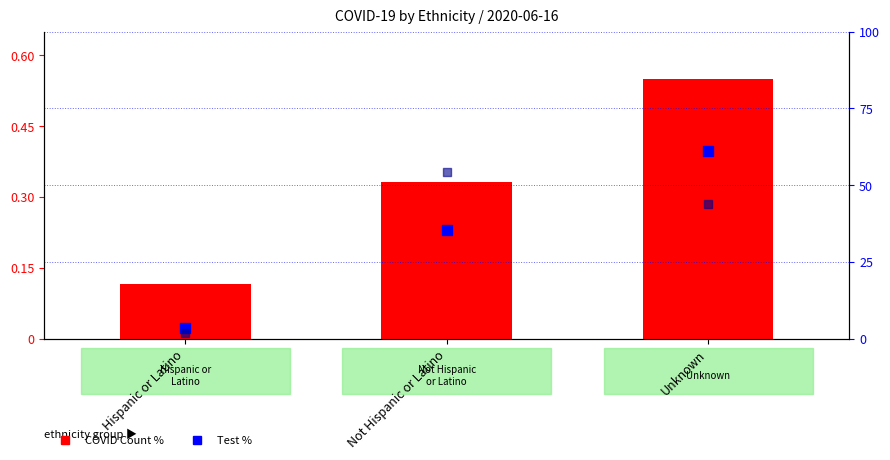

At which category is the sum across all series the highest?

Unknown